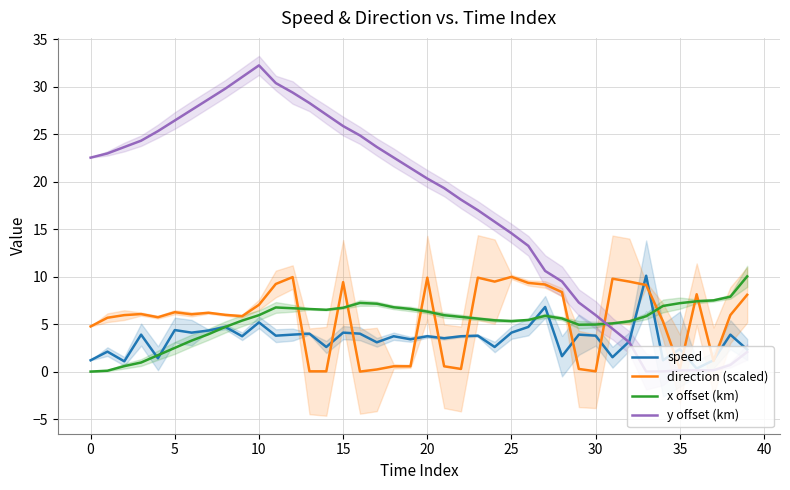

What is the label of the 28th point from the right?

12